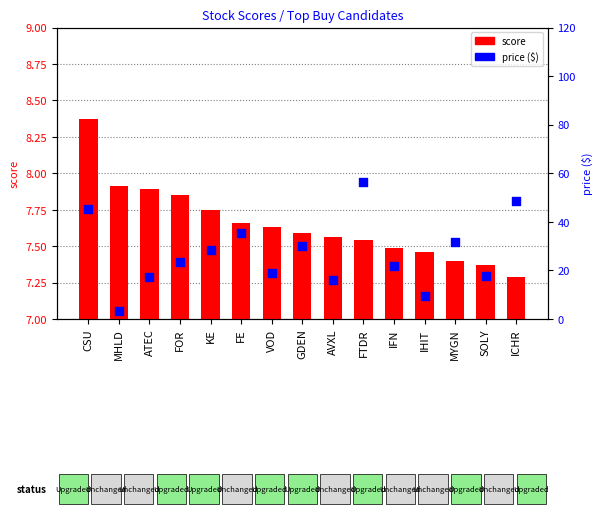

Is the value of price ($) at CSU greater than the value of score at ATEC?

Yes